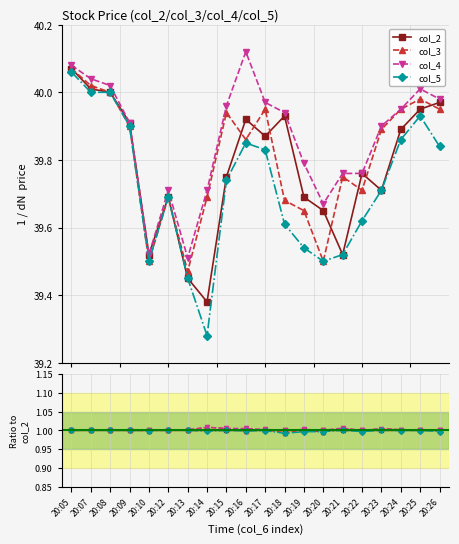

What is the approximate value of col_3 at 20:21?

1.0